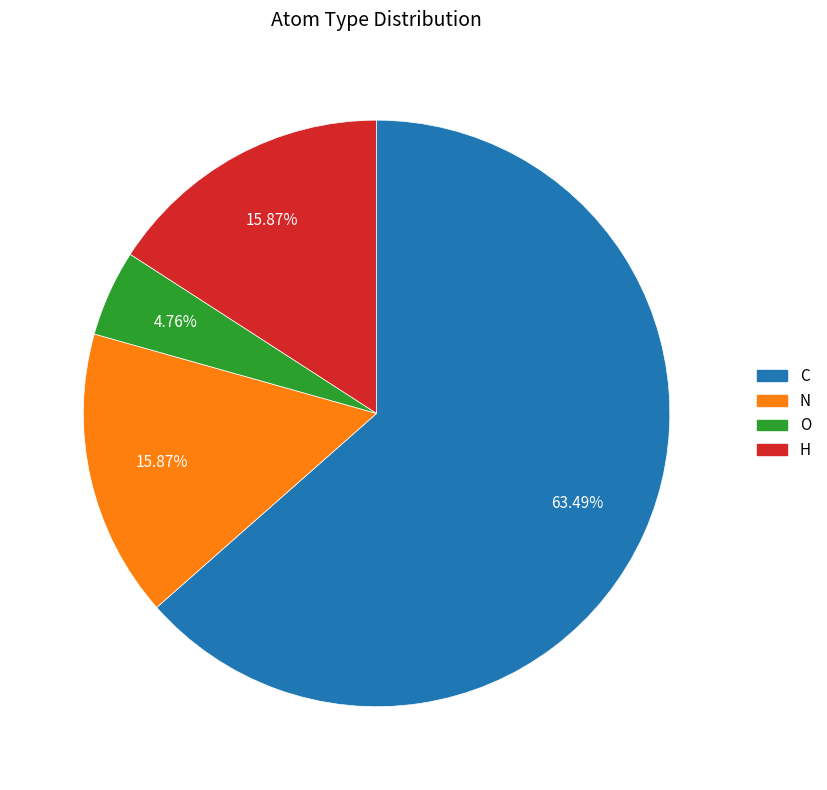

Does H account for over 50% of the chart?

No